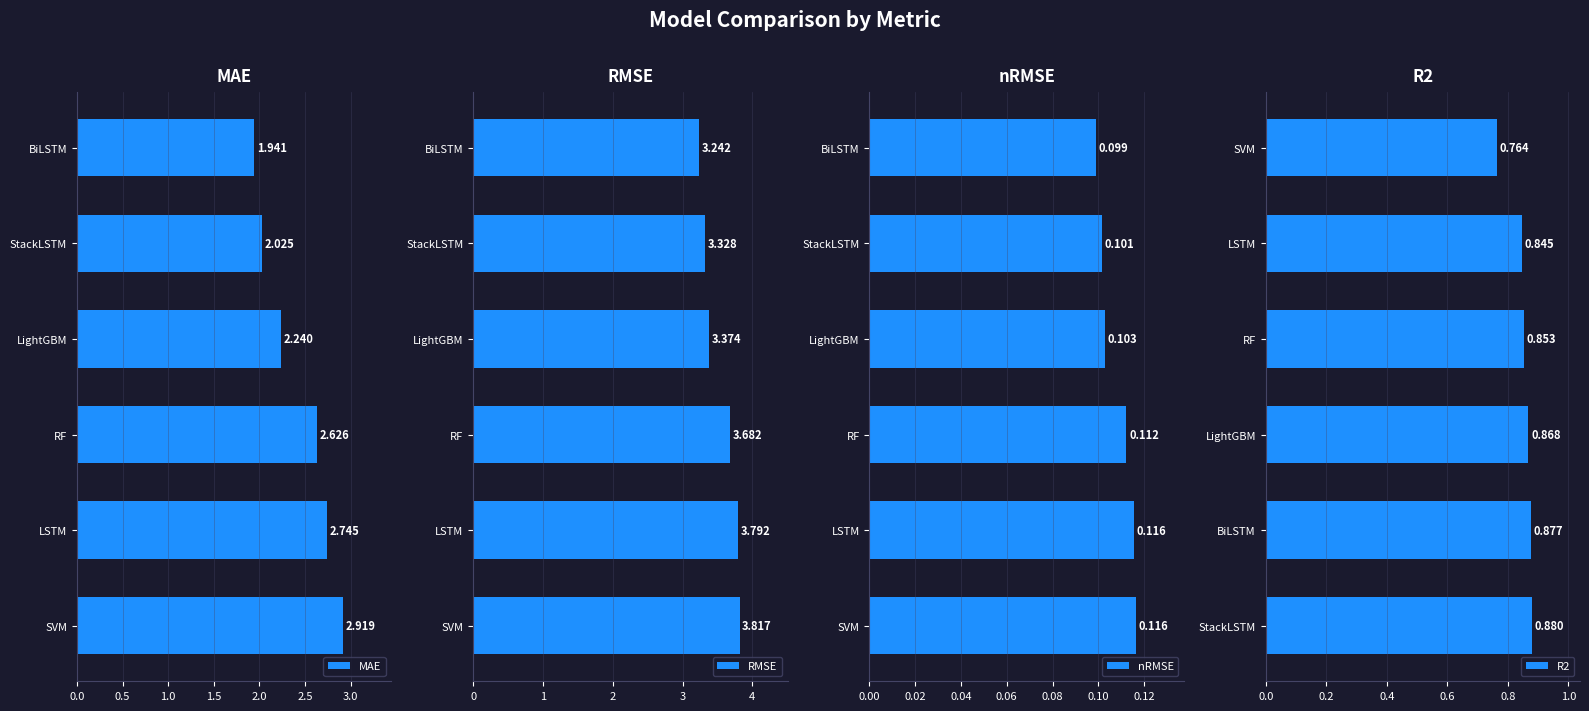

What are all the series names shown in the legend?

MAE, RMSE, nRMSE, R2